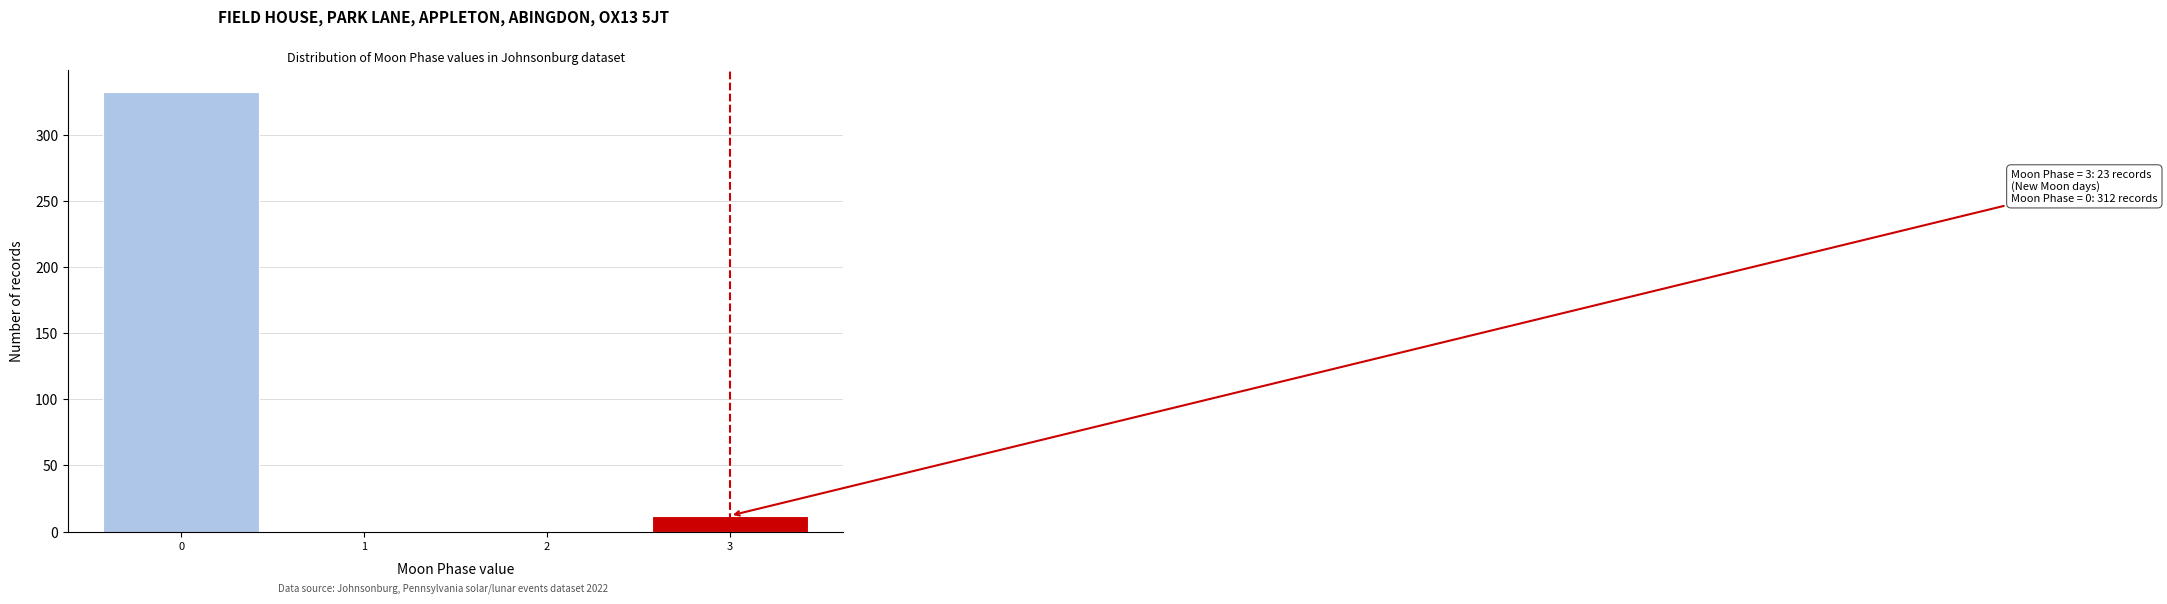

Reading left to right, list all the values displayed in this chart.

0=333	1=0	2=0	3=12